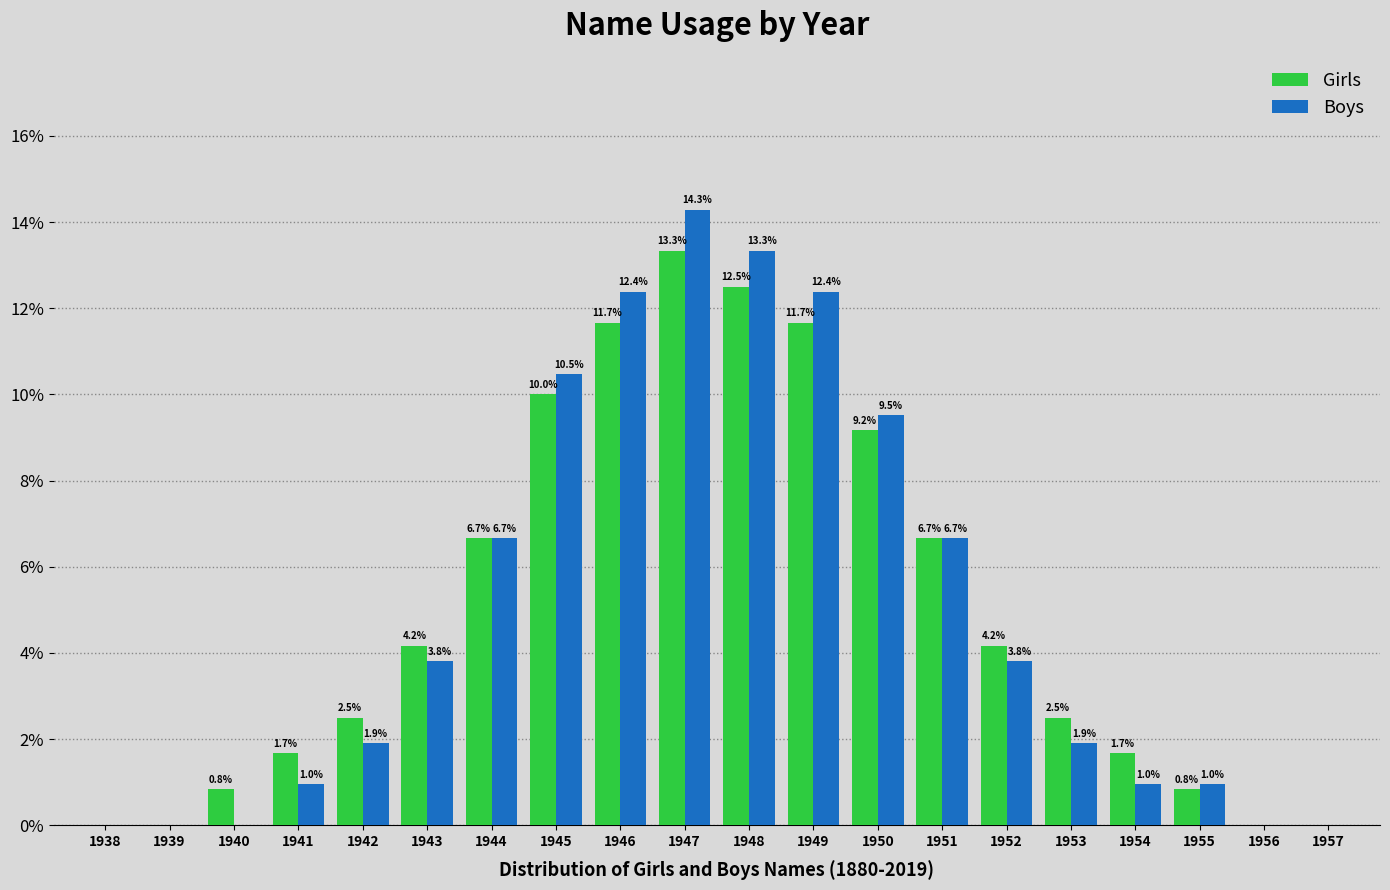

Reading left to right, transcribe all the data shown in this chart.

Girls: 1938=0.0	1939=0.0	1940=0.8	1941=1.7	1942=2.5	1943=4.2	1944=6.7	1945=10.0	1946=11.7	1947=13.3	1948=12.5	1949=11.7	1950=9.2	1951=6.7	1952=4.2	1953=2.5	1954=1.7	1955=0.8	1956=0.0	1957=0.0
Boys: 1938=0.0	1939=0.0	1940=0.0	1941=1.0	1942=1.9	1943=3.8	1944=6.7	1945=10.5	1946=12.4	1947=14.3	1948=13.3	1949=12.4	1950=9.5	1951=6.7	1952=3.8	1953=1.9	1954=1.0	1955=1.0	1956=0.0	1957=0.0